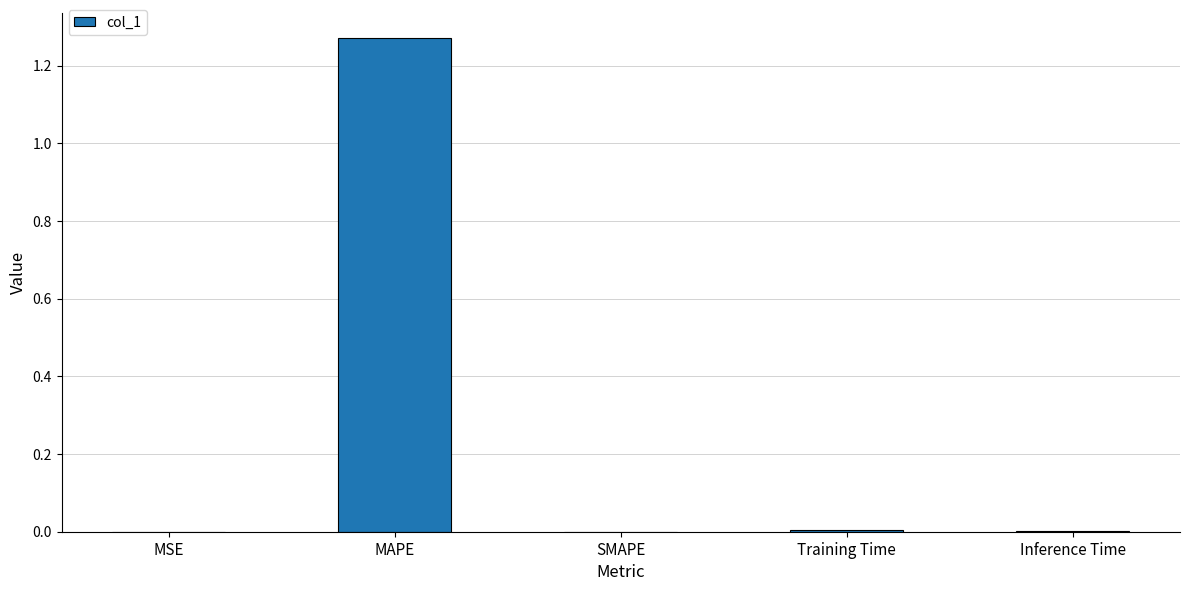

Between Inference Time and MAPE, which is larger?

MAPE